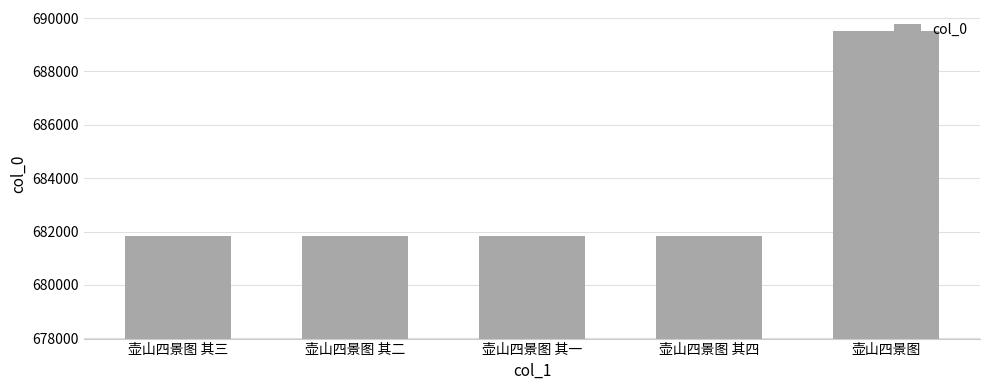

How many categories are shown in the chart?

5